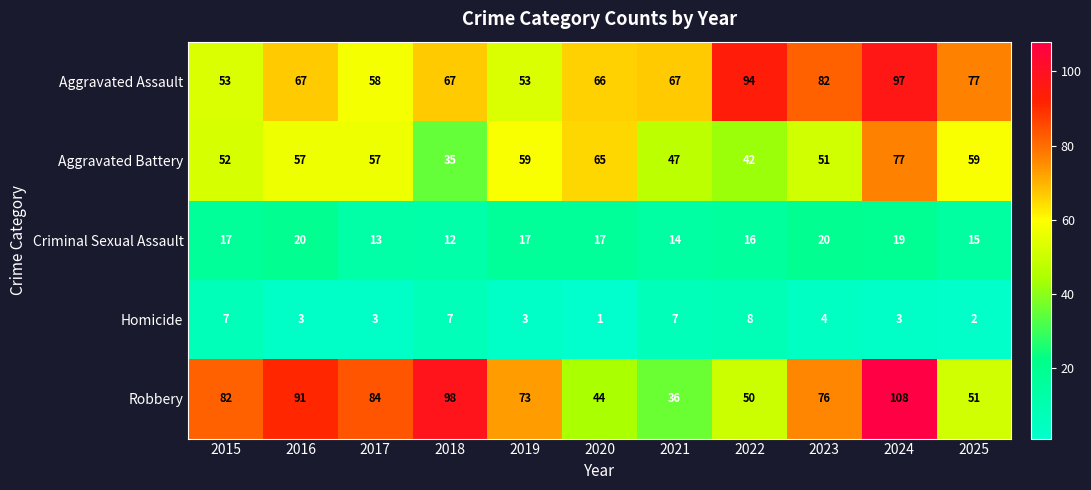

What is the maximum value for Aggravated Assault?

97